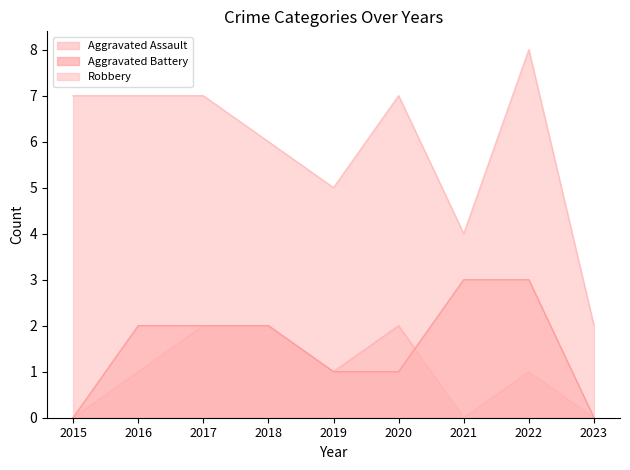

Which series has the largest total across all categories?

Robbery